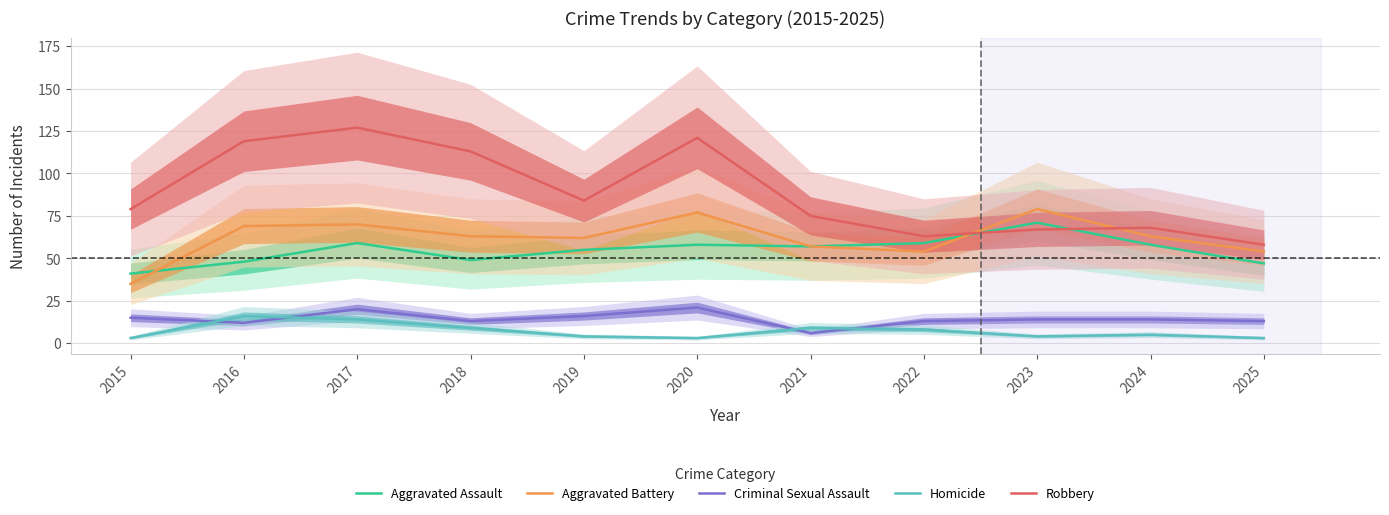

In Robbery, how many points are lower than both neighbors (excluding endpoints)?

2